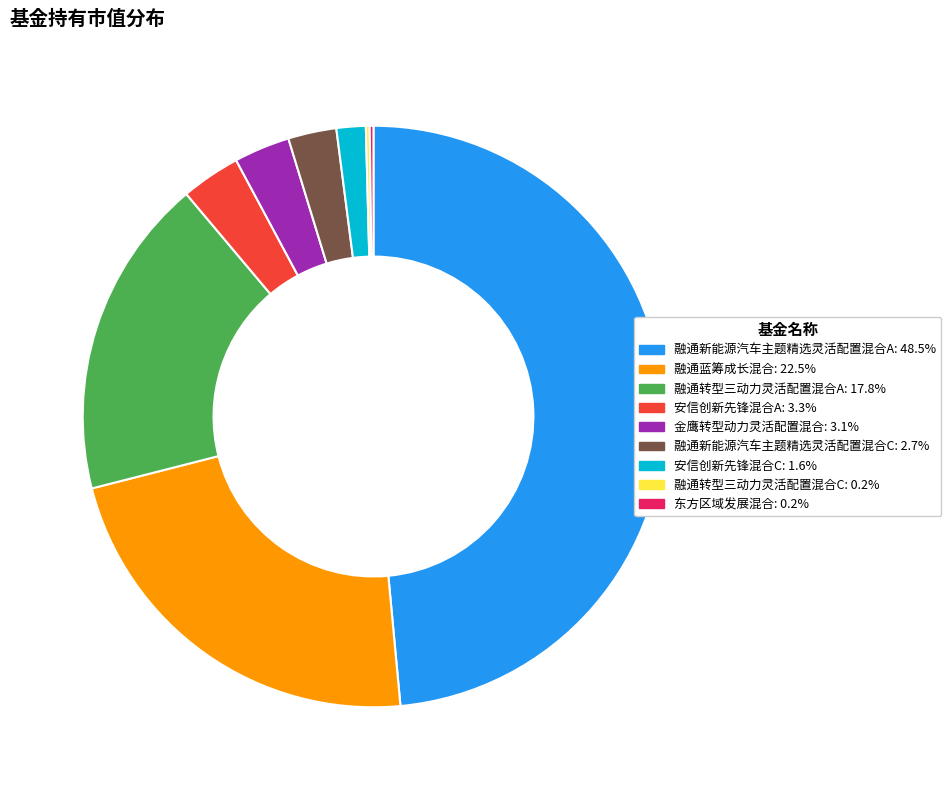

Which has a higher value, 安信创新先锋混合C or 融通新能源汽车主题精选灵活配置混合C?

融通新能源汽车主题精选灵活配置混合C